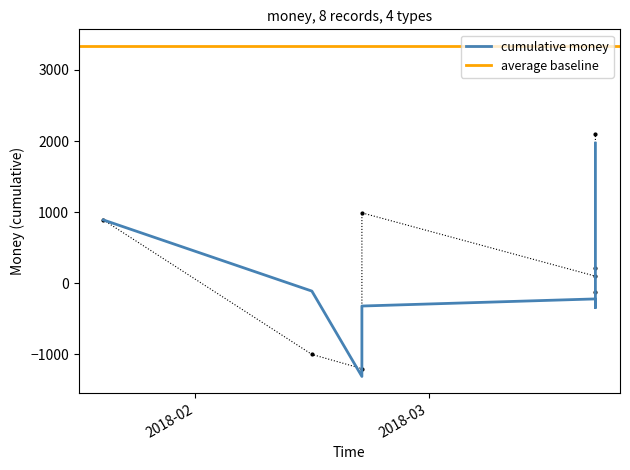

What is the sum of all values?

1970